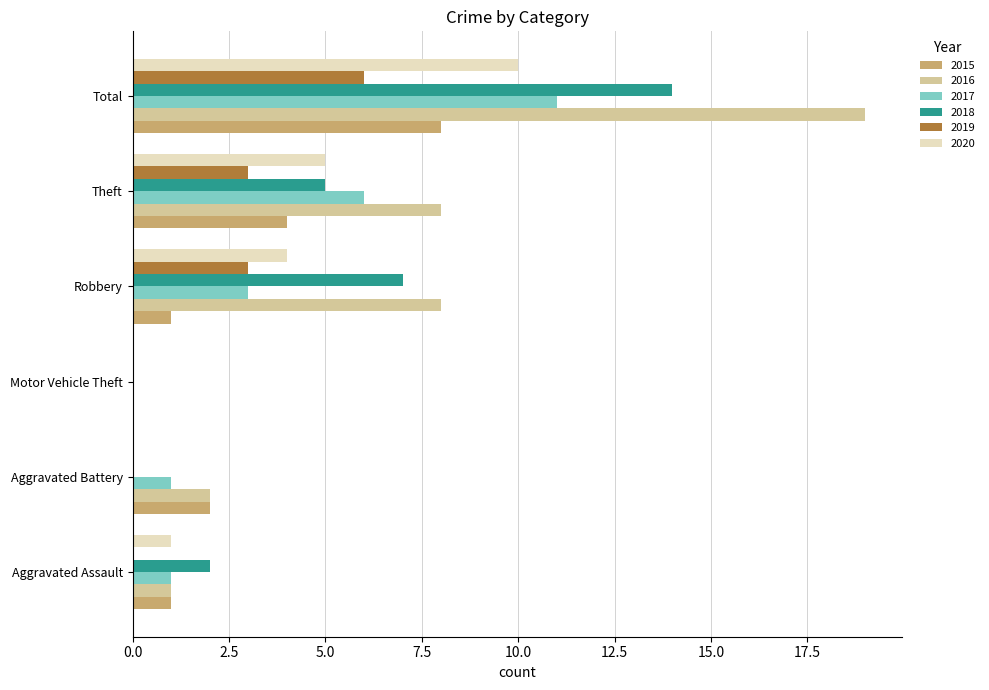

How many categories are shown in the chart?

6